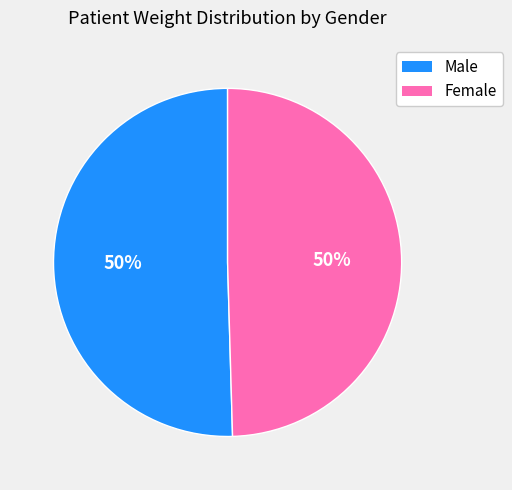

To the nearest percent, what is the average slice percentage?

50%